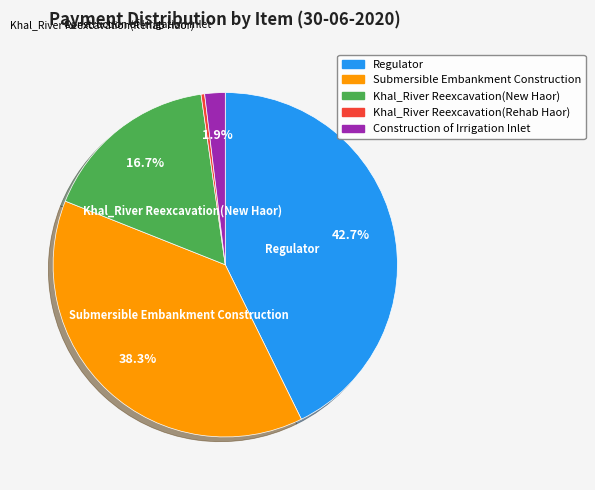

Is there any slice that represents more than half of the pie?

No